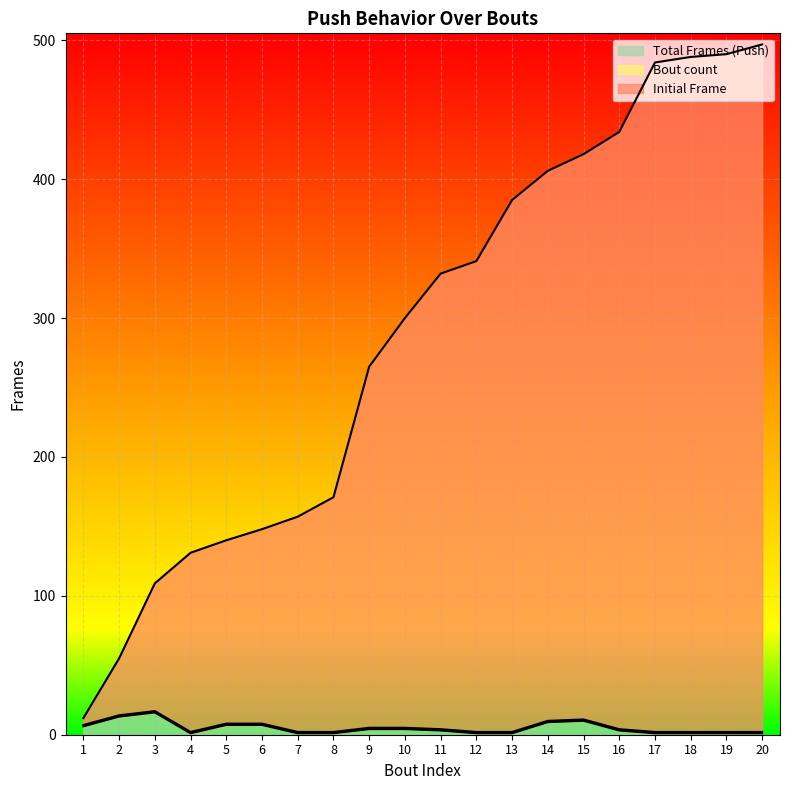

What is the average value of the Initial Frame series?

288